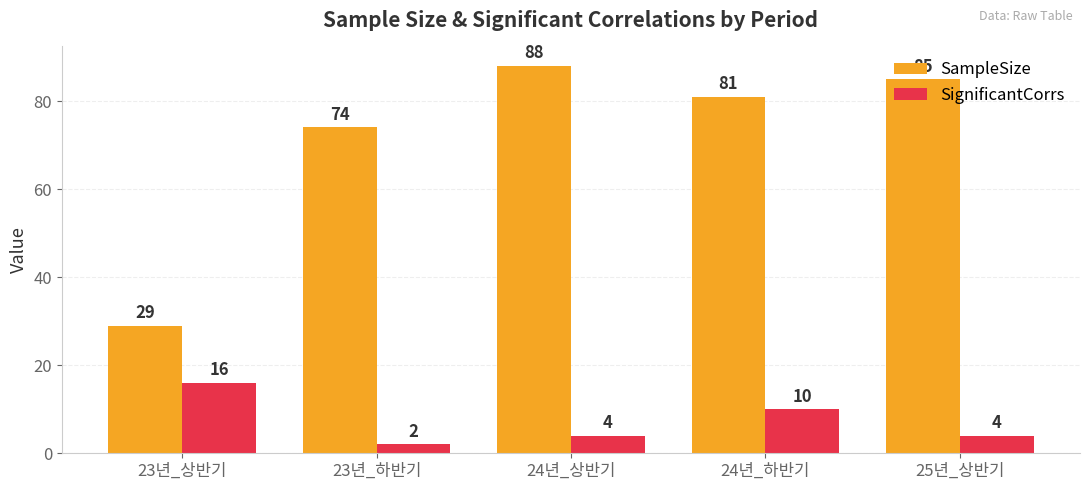

What position from the left is 24년_상반기?

3